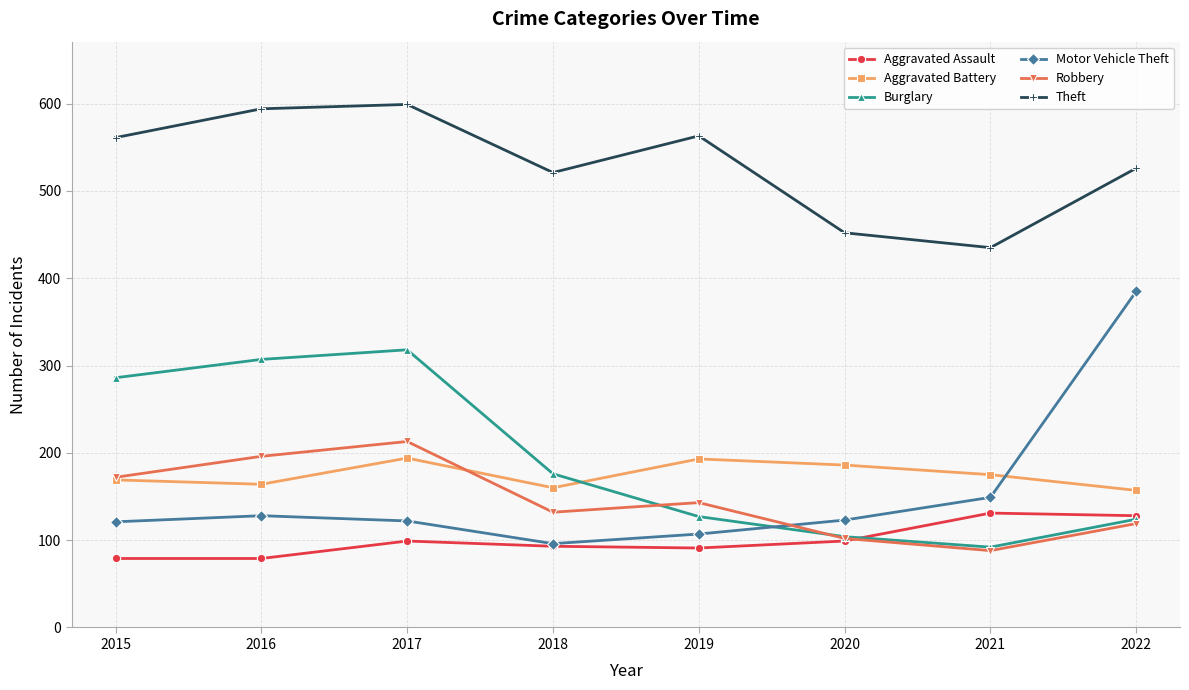

What is the difference between the second highest and minimum values in the Aggravated Assault series?

49